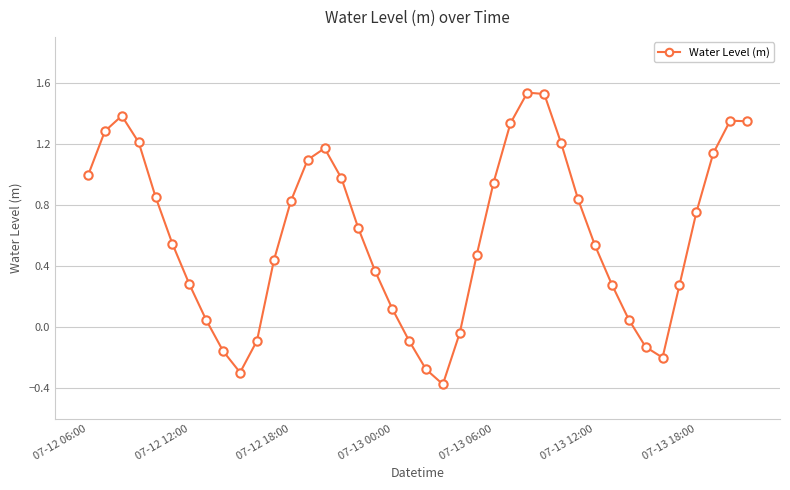

True or false: there are more than 0 points higher than both neighbors.

True